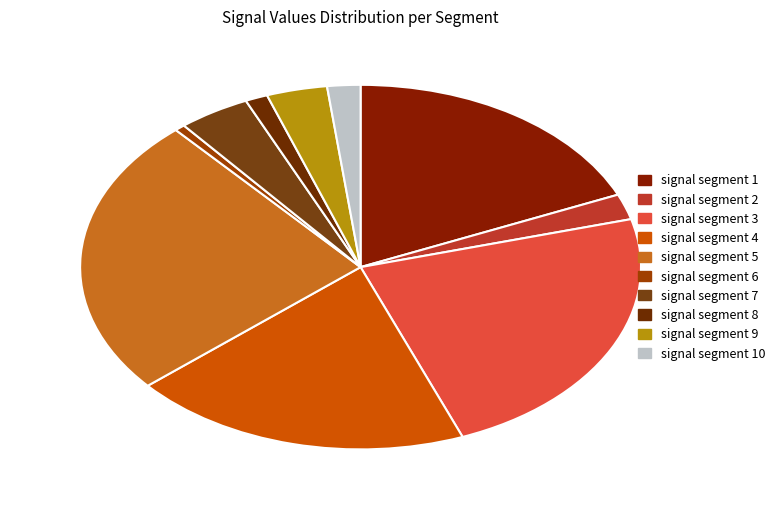

How many slices are in this pie chart?

10